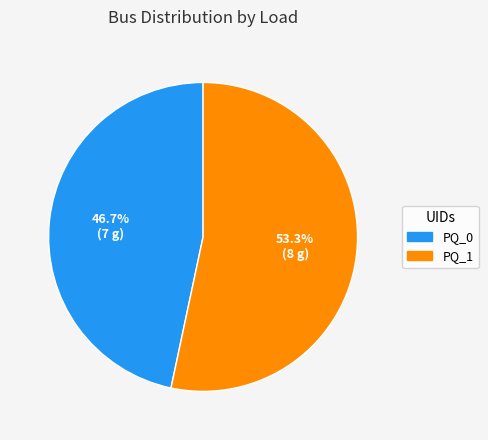

To the nearest percent, what is the combined percentage of PQ_1 and PQ_0?

100%